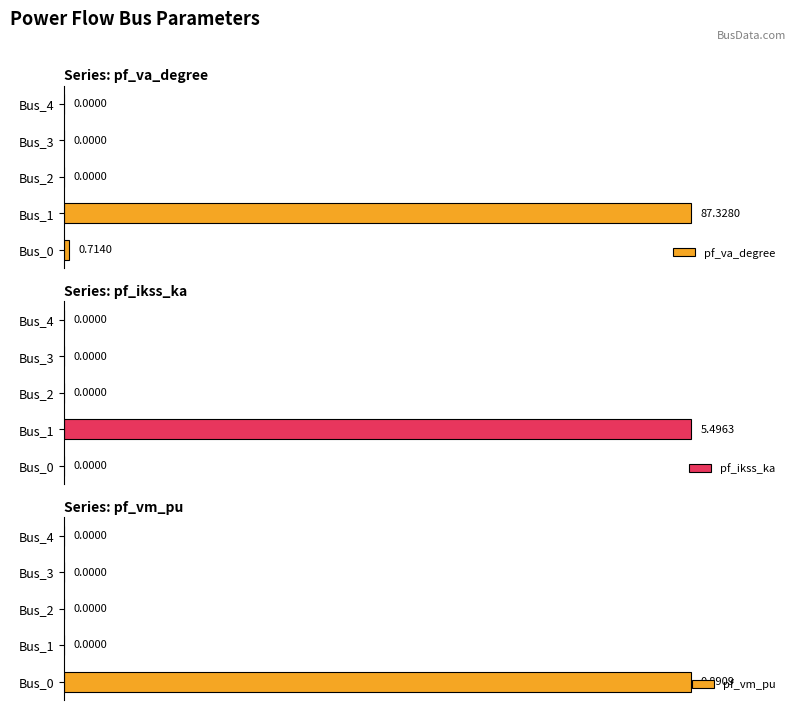

Is the value of pf_vm_pu at 1 greater than the value of pf_va_degree at 0?

No